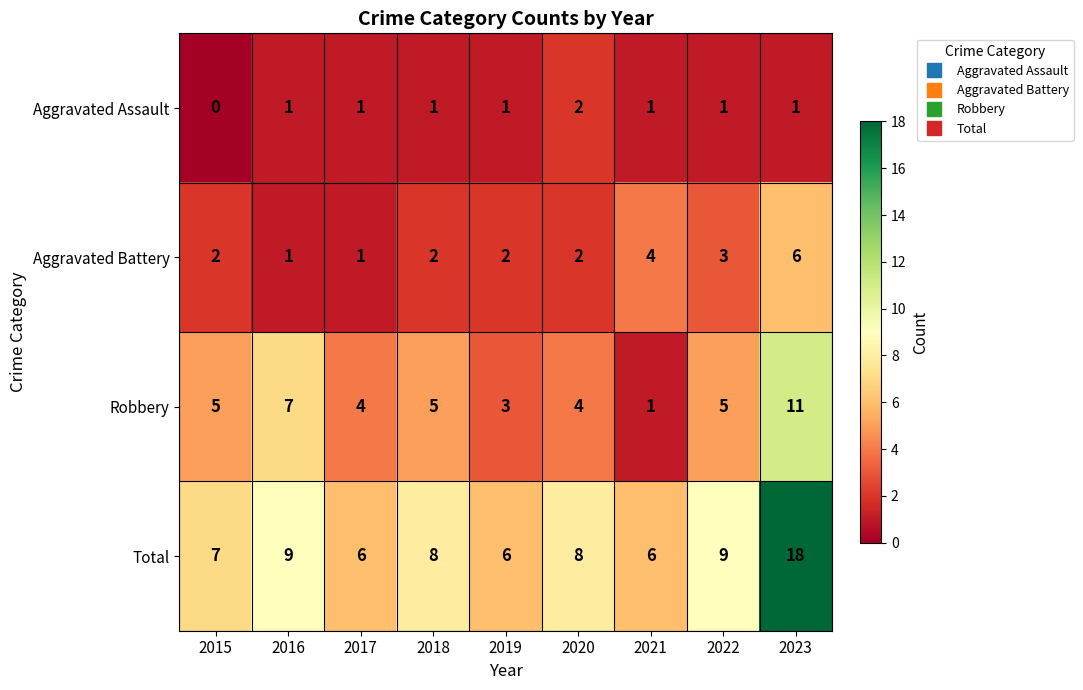

What is the total value across all series at 2017?

12